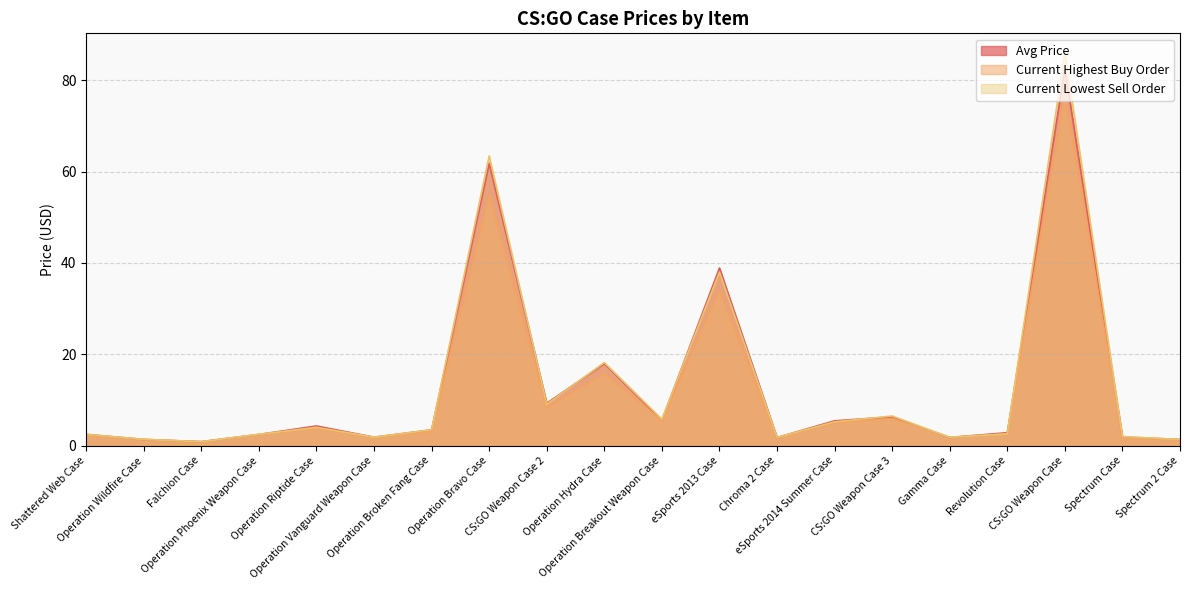

Reading left to right, what are all the values shown in this chart?

Avg Price: 2.5	1.3	0.9	2.4	4.3	1.8	3.4	61.8	9.3	18.0	5.5	38.9	1.8	5.4	6.3	1.8	2.8	82.5	1.9	1.3
Current Highest Buy Order: 2.2	1.3	0.8	2.4	3.8	1.7	3.1	55.0	8.2	15.8	5.4	34.0	1.7	5.0	5.9	1.8	2.5	77.0	1.7	1.3
Current Lowest Sell Order: 2.5	1.4	0.8	2.5	4.0	1.8	3.5	63.4	9.0	18.2	5.8	38.0	1.8	5.2	6.5	1.8	2.6	86.0	2.0	1.3